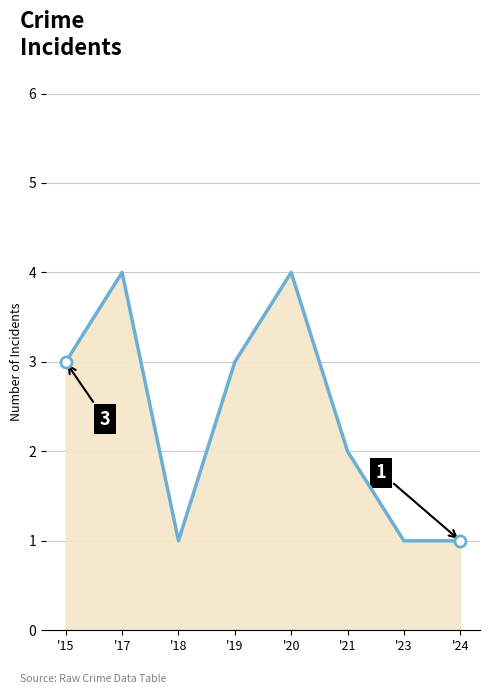

How many lines are shown in the chart?

1